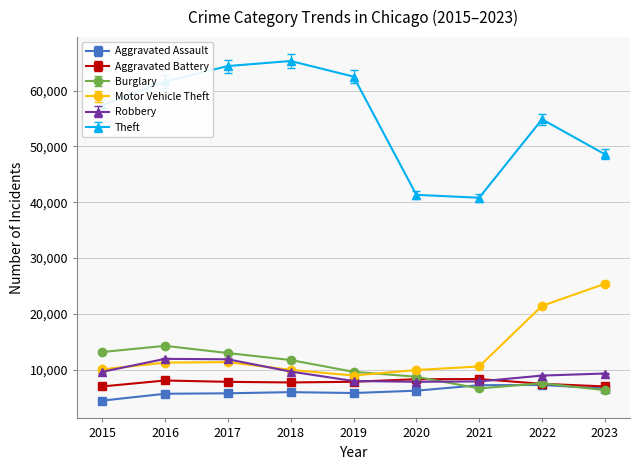

What is the difference between the Aggravated Assault values at 2020 and 2023?

385